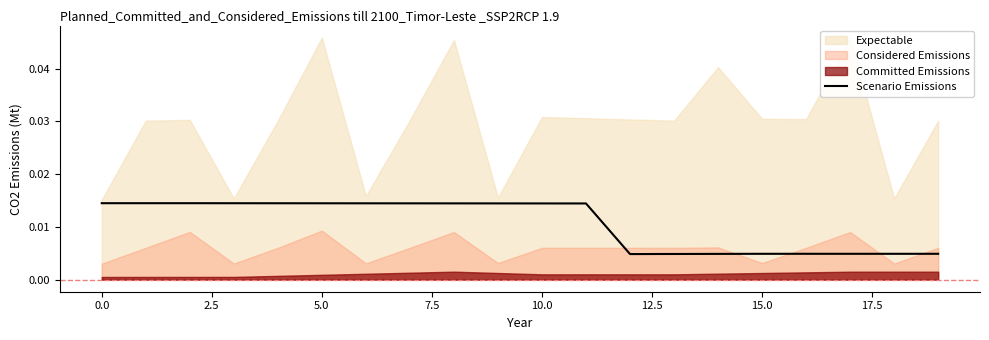

Count the number of categories in the chart.

20